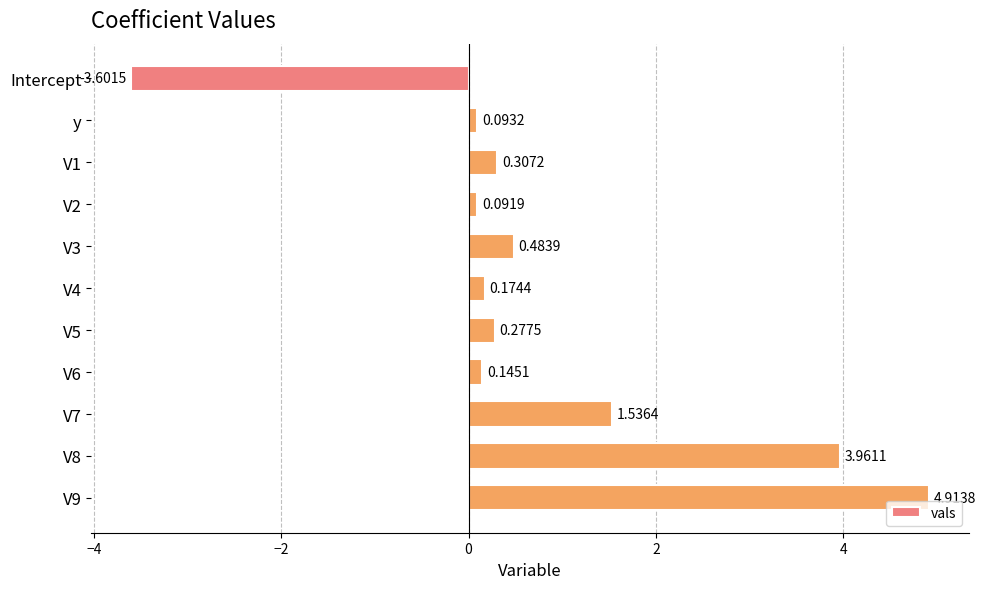

What is the minimum value shown in the chart?

-3.6